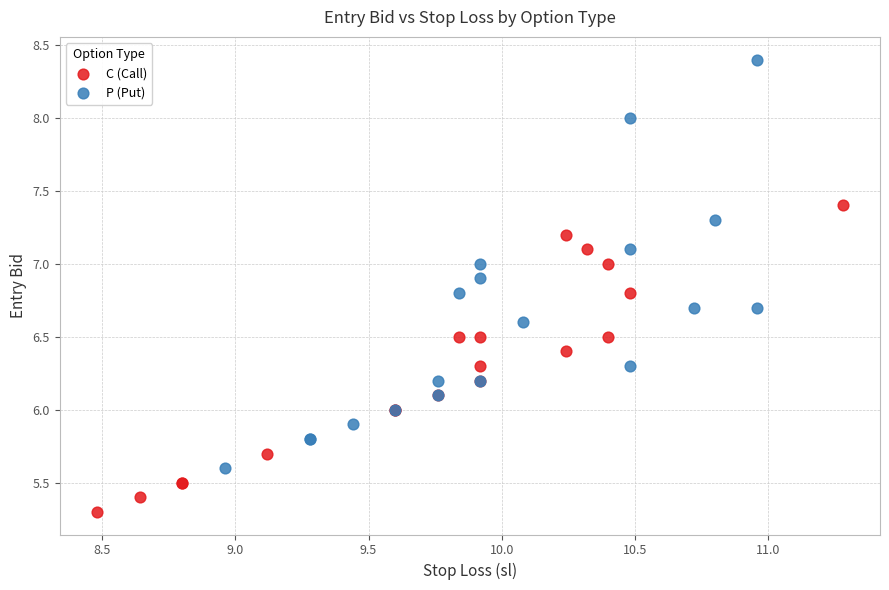

Which series has the widest spread of Y values?

P (Put)